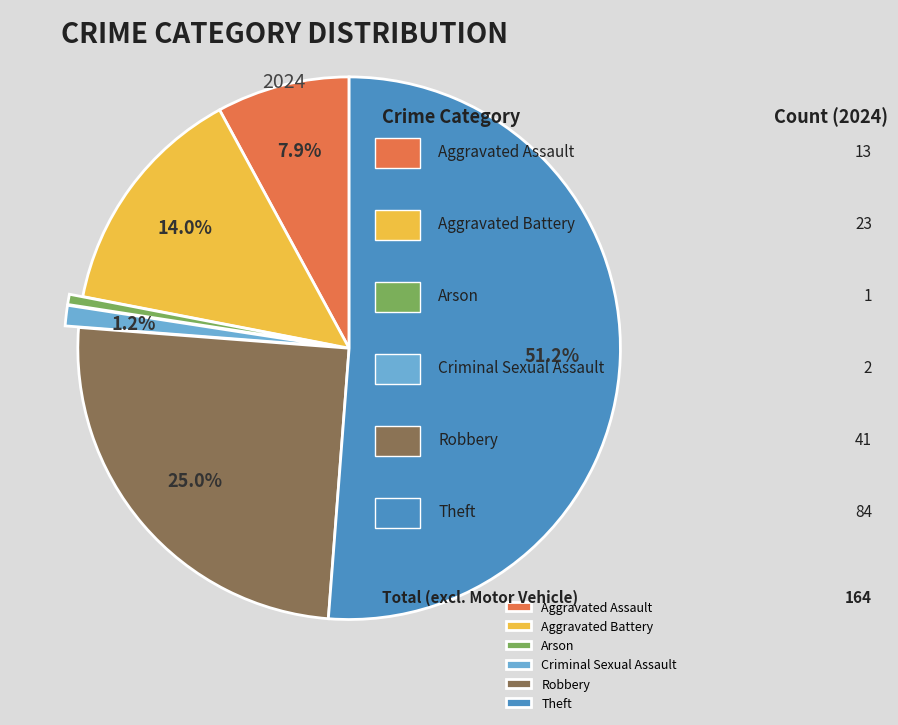

Between Theft and Aggravated Battery, which is larger?

Theft